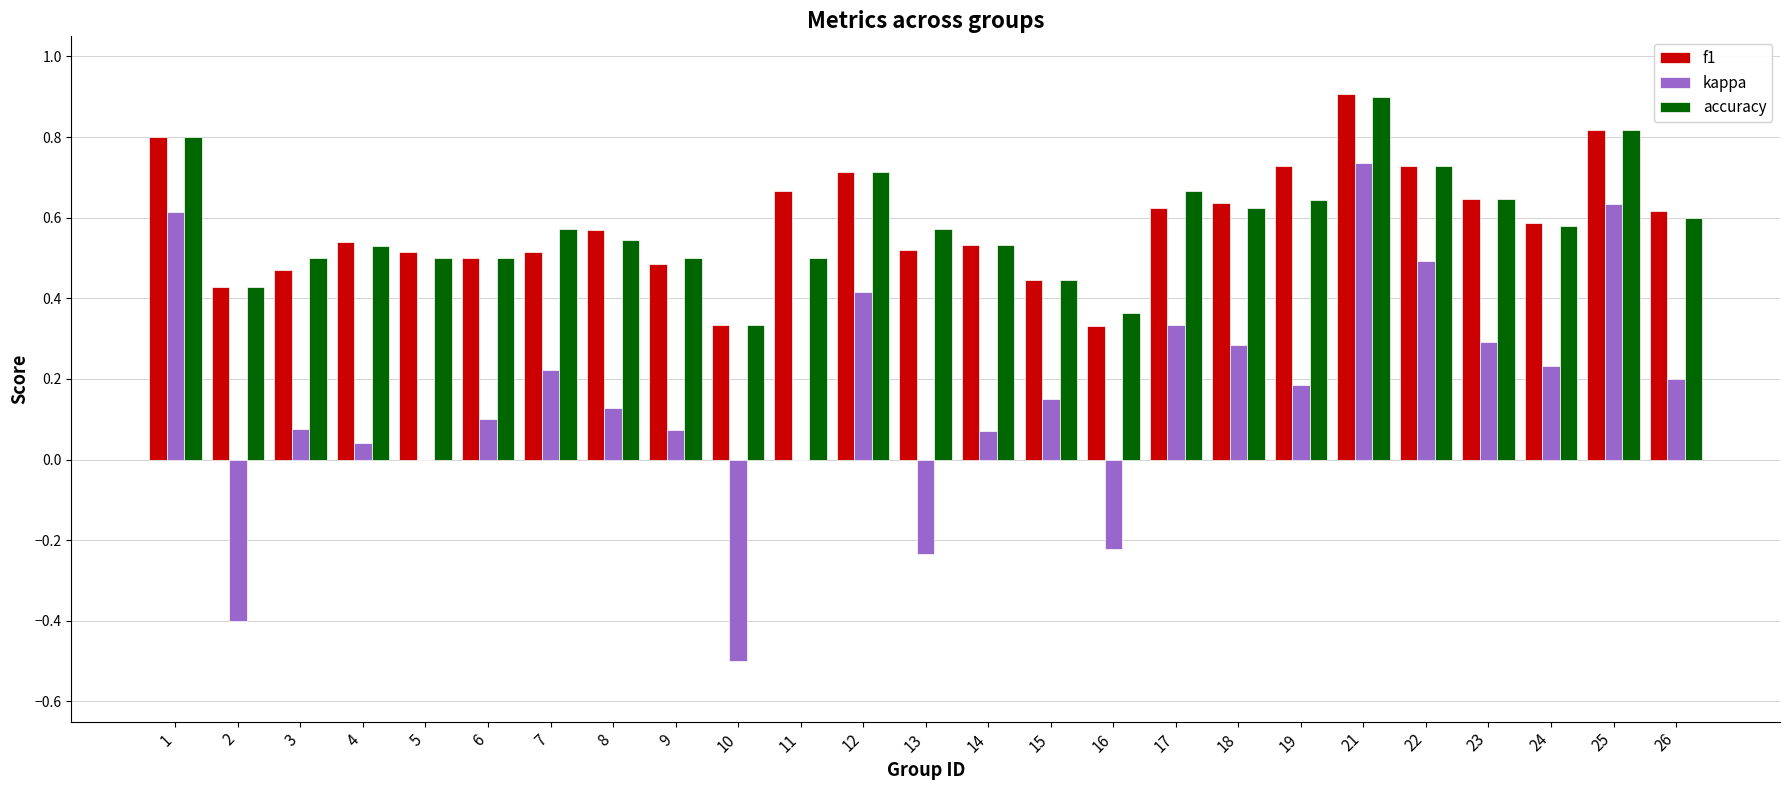

The value of kappa at 13 is -0.1. True or false?

False